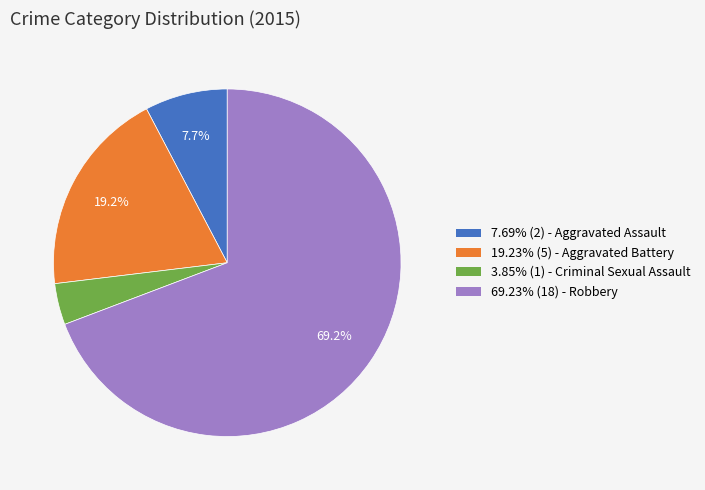

Does any single category account for the majority?

Yes